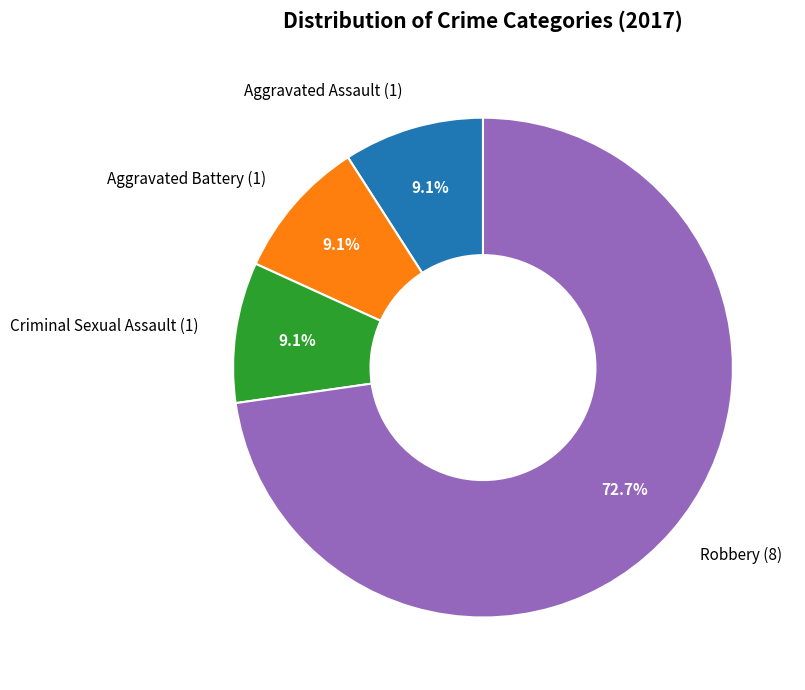

Does any single category account for the majority?

Yes